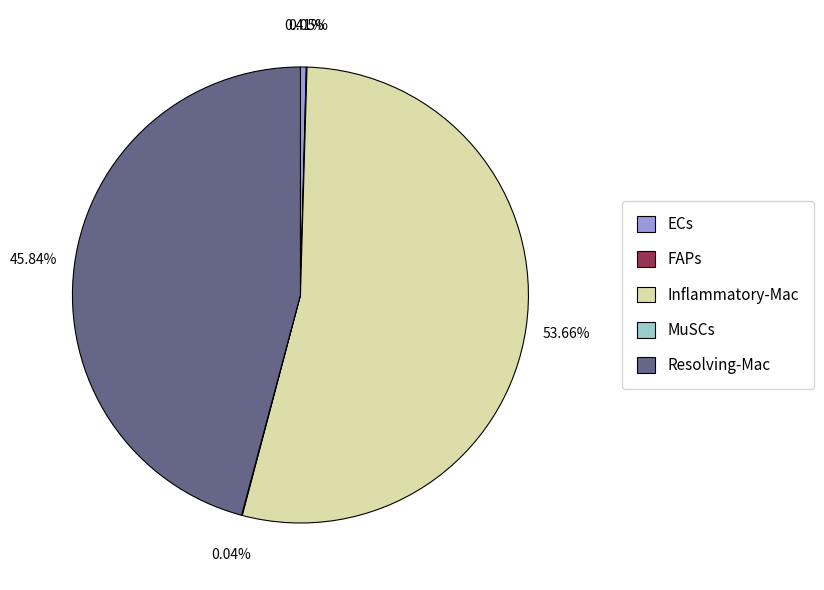

Does Resolving-Mac account for over 50% of the chart?

No